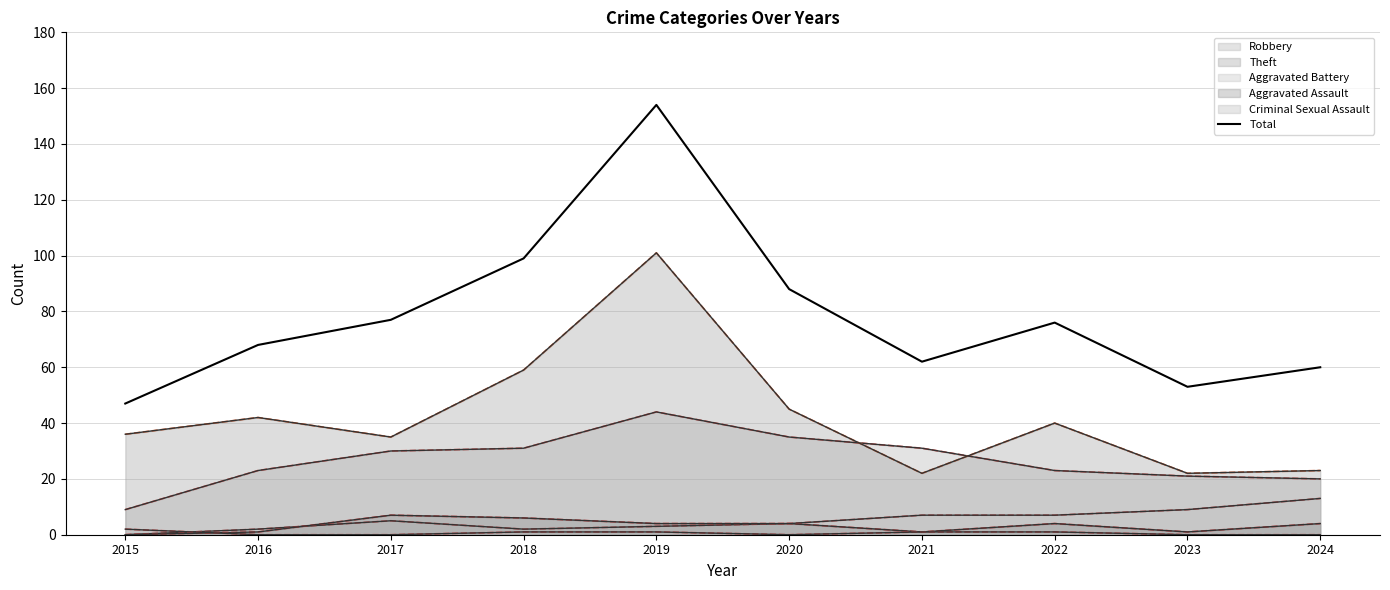

What is the difference between the second highest and second lowest values?

46